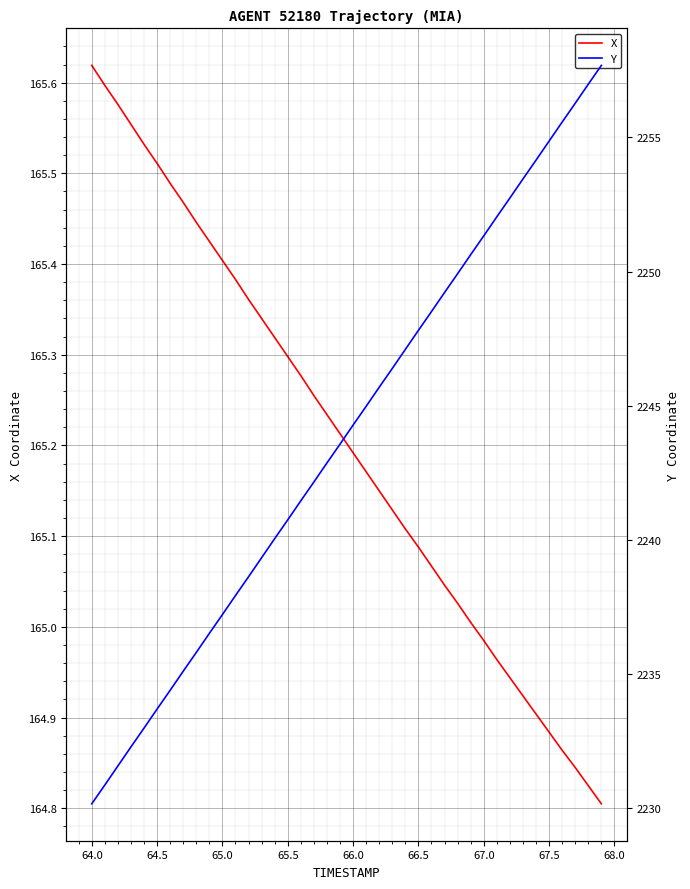

True or false: Y and X cross at least once.

False